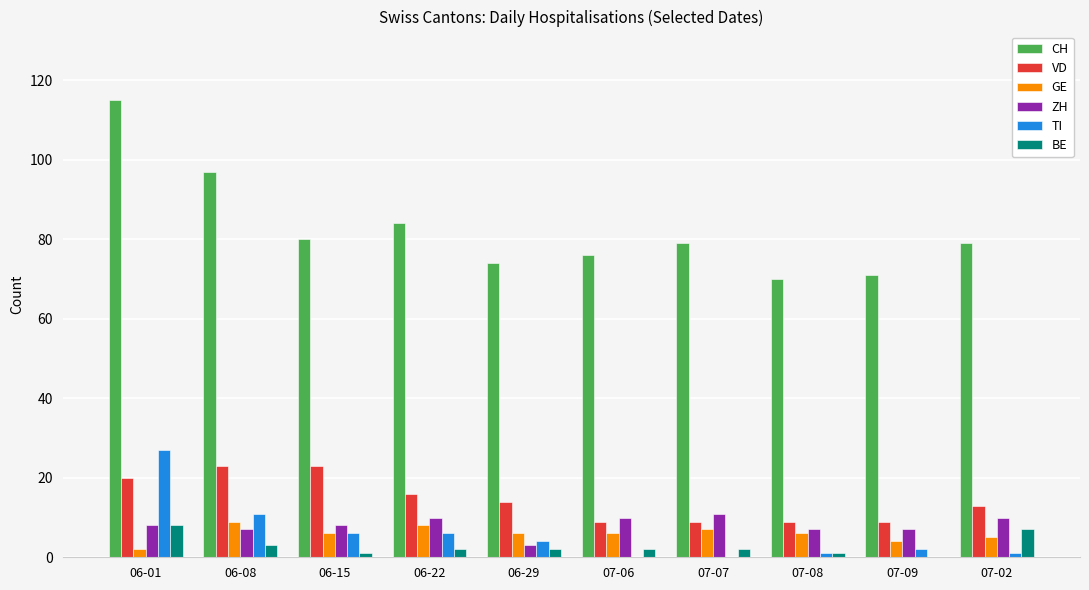

How many categories are shown in the chart?

10